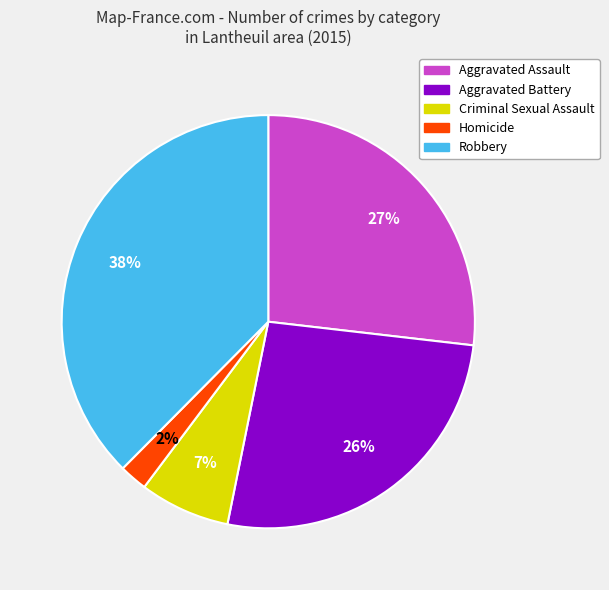

Combined, do Criminal Sexual Assault and Aggravated Battery account for over 50%?

No